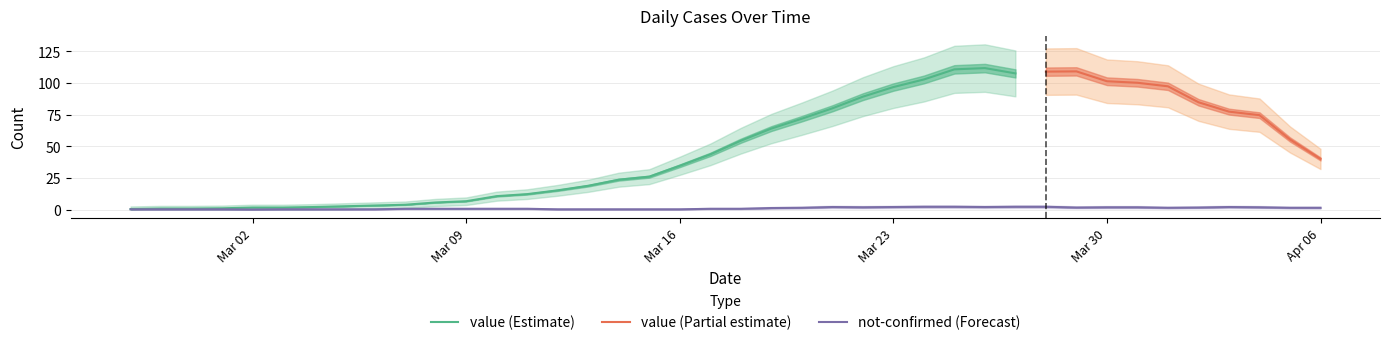

True or false: not-confirmed has more than 0 points higher than both neighbors.

True